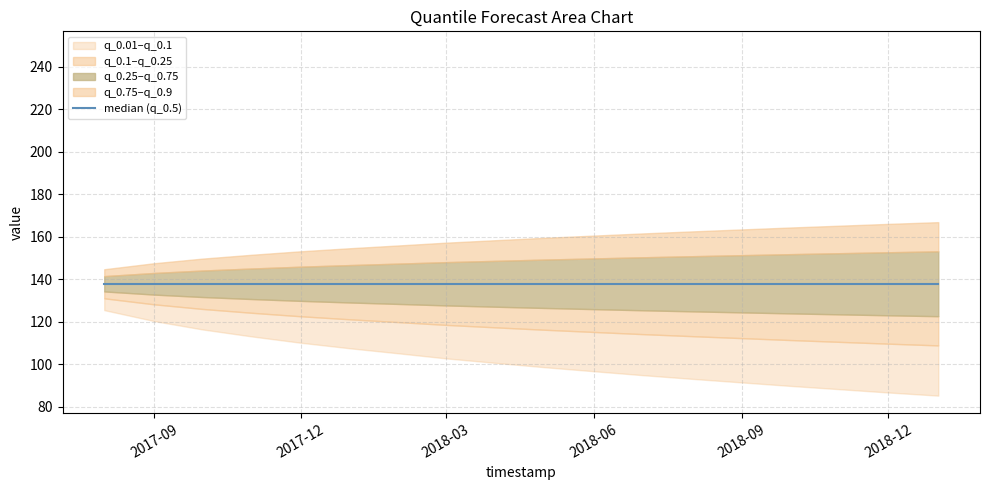

True or false: q_0.01 has a value of 64.9 at 2018-01-01.

False